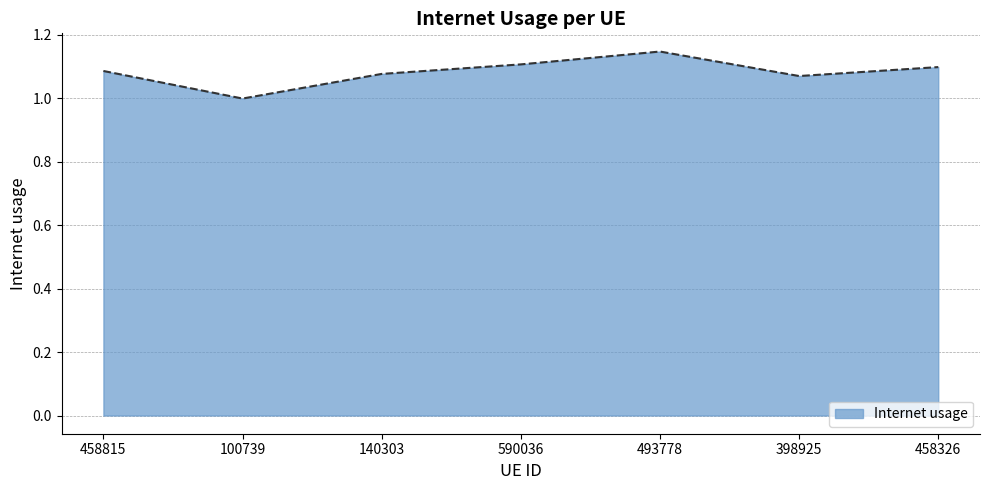

Which has a higher value, 100739 or 590036?

590036